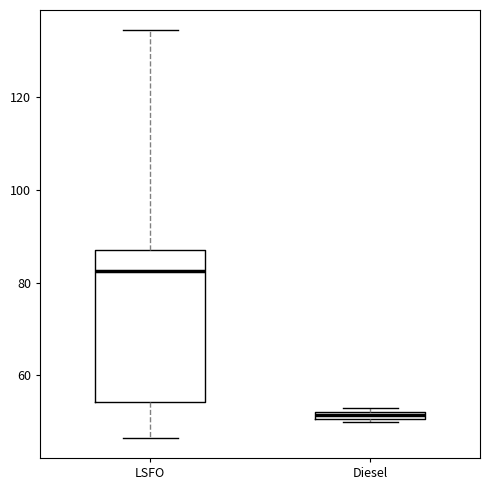

Where does the lower whisker of the box for LSFO end on the y-axis? The values are not printed on the chart, so give them approximately, as read against the axis.

46